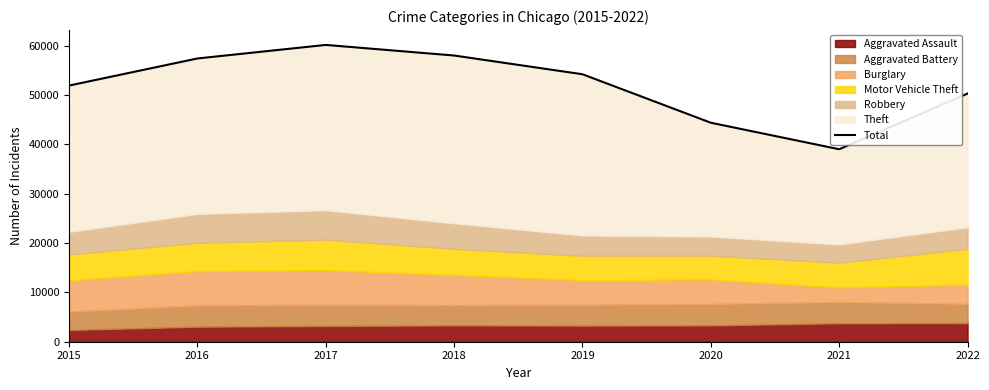

Reading left to right, extract all data points from this chart.

51946	57442	60189	58040	54242	44408	39034	50326